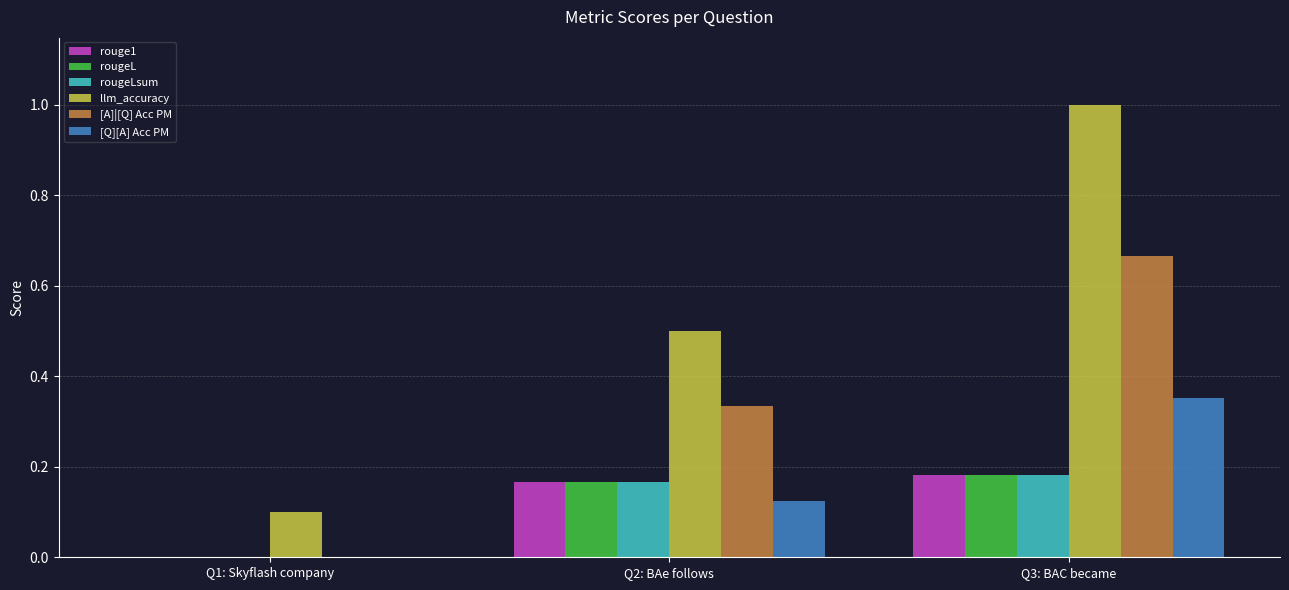

True or false: rouge1 has a value of 0.3 at Q3: BAC became.

False